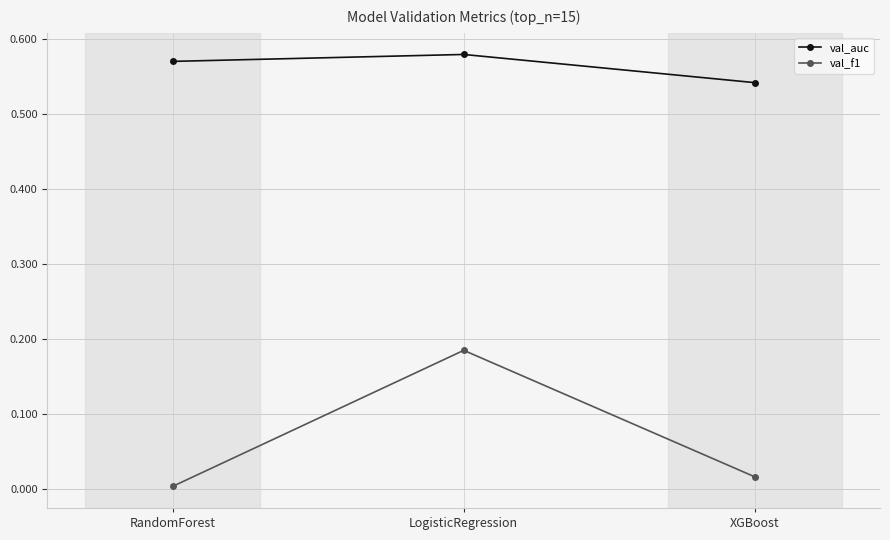

At which category does the chart reach its peak across all series?

LogisticRegression